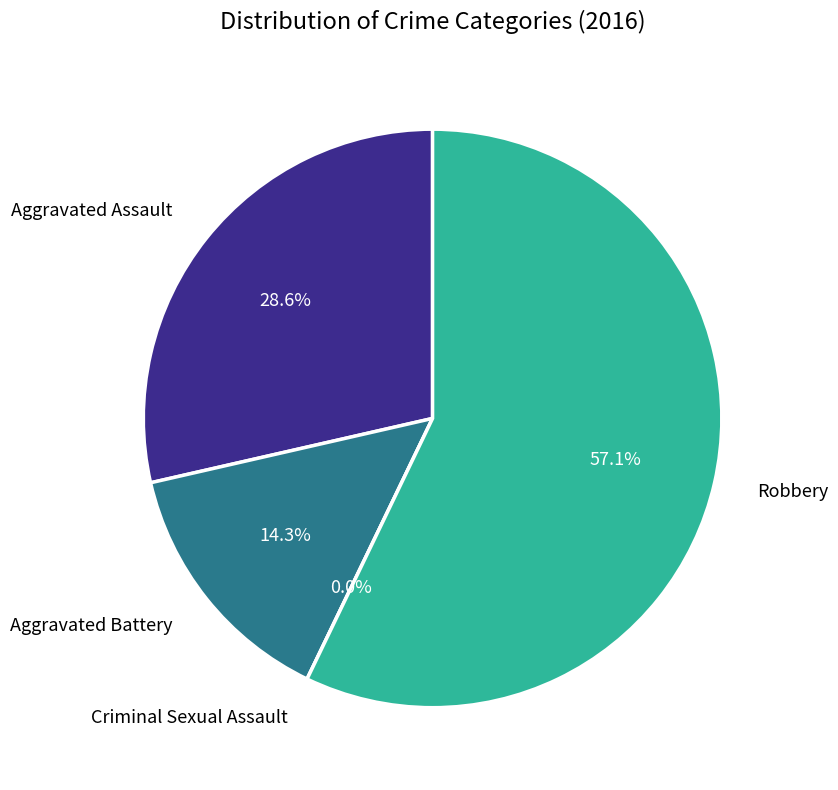

Is it true that Aggravated Battery is 8% of the pie?

False